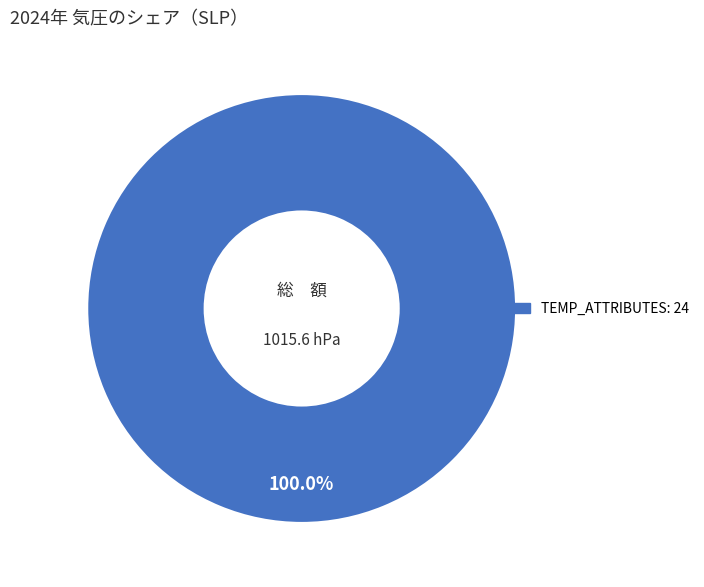

Count the number of slices in the pie.

1